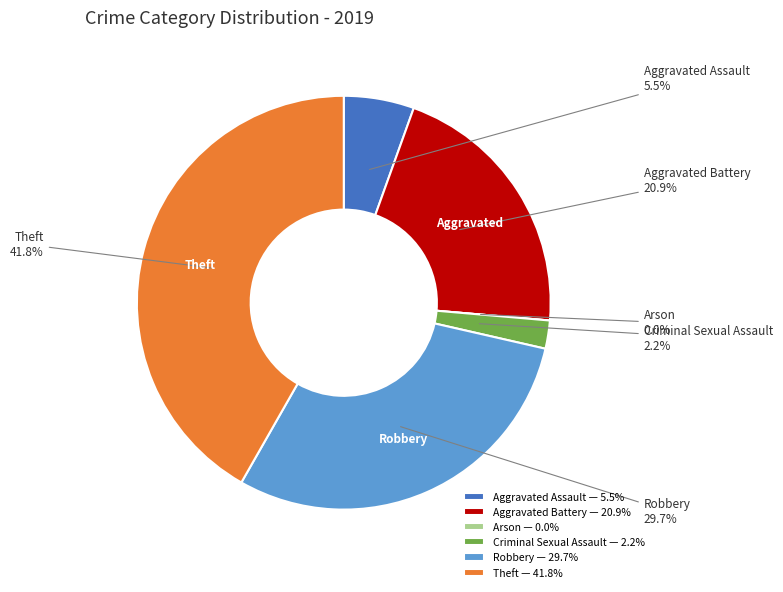

Is Robbery the majority of the pie?

No